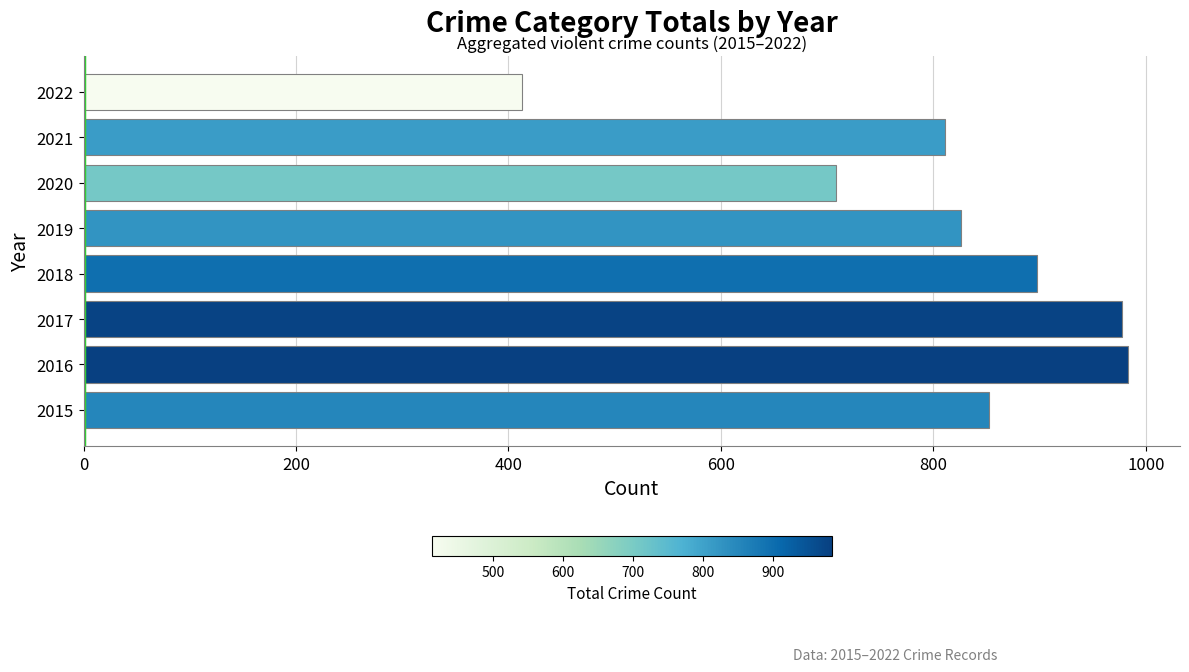

The value at 2018 is 898. True or false?

True